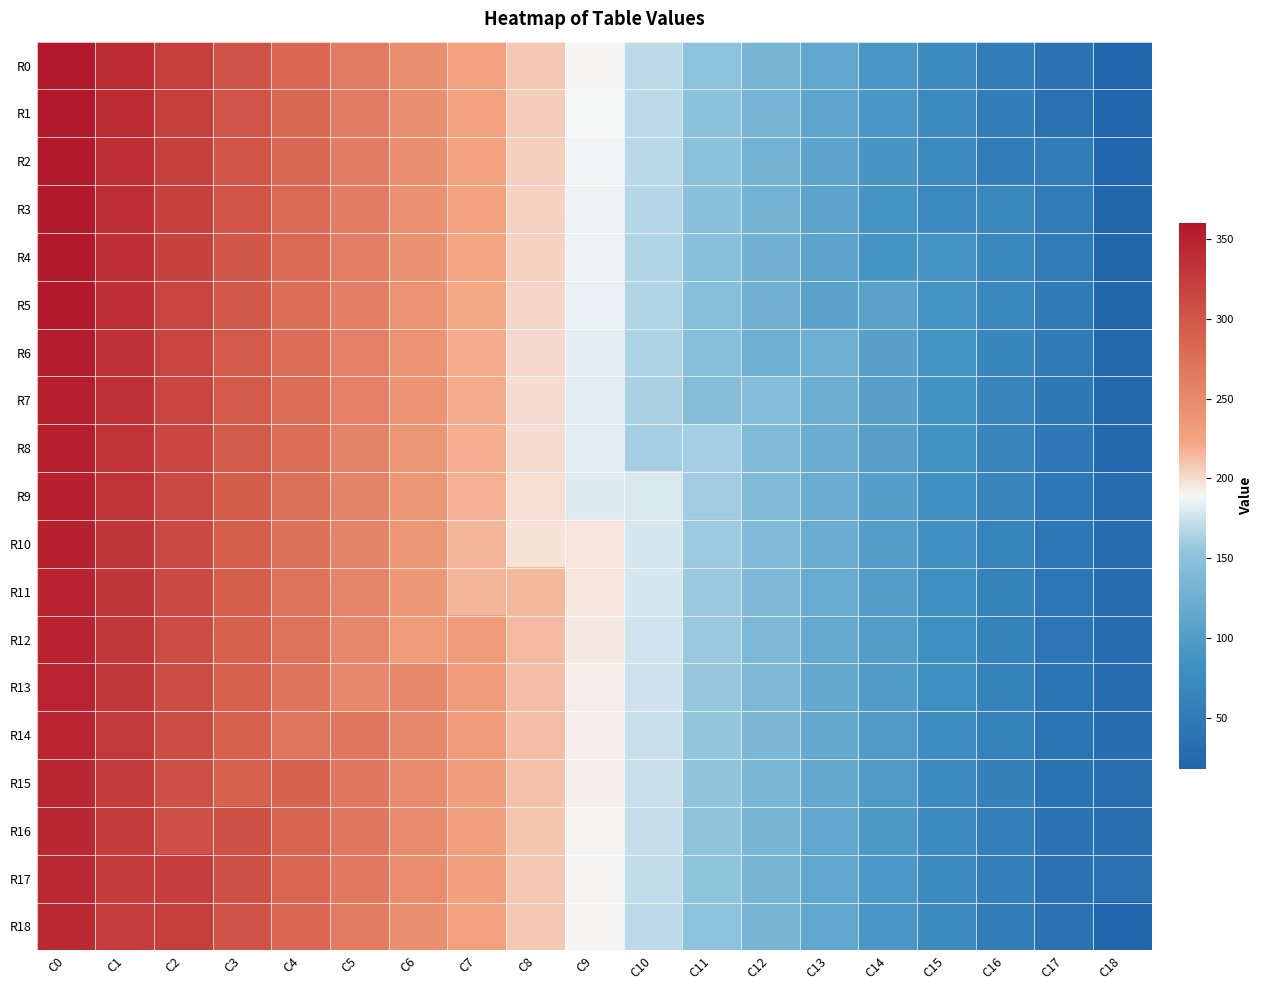

Reading left to right, transcribe all the data shown in this chart.

R0: C0=360	C1=341	C2=322	C3=303	C4=284	C5=265	C6=246	C7=227	C8=208	C9=189	C10=170	C11=151	C12=132	C13=113	C14=94	C15=75	C16=56	C17=37	C18=18
R1: C0=359	C1=340	C2=321	C3=302	C4=283	C5=264	C6=245	C7=226	C8=207	C9=188	C10=169	C11=150	C12=131	C13=112	C14=93	C15=74	C16=55	C17=36	C18=19
R2: C0=358	C1=339	C2=320	C3=301	C4=282	C5=263	C6=244	C7=225	C8=206	C9=187	C10=168	C11=149	C12=130	C13=111	C14=92	C15=73	C16=54	C17=53	C18=20
R3: C0=357	C1=338	C2=319	C3=300	C4=281	C5=262	C6=243	C7=224	C8=205	C9=186	C10=167	C11=148	C12=129	C13=110	C14=91	C15=72	C16=71	C17=52	C18=21
R4: C0=356	C1=337	C2=318	C3=299	C4=280	C5=261	C6=242	C7=223	C8=204	C9=185	C10=166	C11=147	C12=128	C13=109	C14=90	C15=89	C16=70	C17=51	C18=22
R5: C0=355	C1=336	C2=317	C3=298	C4=279	C5=260	C6=241	C7=222	C8=203	C9=184	C10=165	C11=146	C12=127	C13=108	C14=107	C15=88	C16=69	C17=50	C18=23
R6: C0=354	C1=335	C2=316	C3=297	C4=278	C5=259	C6=240	C7=221	C8=202	C9=183	C10=164	C11=145	C12=126	C13=125	C14=106	C15=87	C16=68	C17=49	C18=24
R7: C0=353	C1=334	C2=315	C3=296	C4=277	C5=258	C6=239	C7=220	C8=201	C9=182	C10=163	C11=144	C12=143	C13=124	C14=105	C15=86	C16=67	C17=48	C18=25
R8: C0=352	C1=333	C2=314	C3=295	C4=276	C5=257	C6=238	C7=219	C8=200	C9=181	C10=162	C11=161	C12=142	C13=123	C14=104	C15=85	C16=66	C17=47	C18=26
R9: C0=351	C1=332	C2=313	C3=294	C4=275	C5=256	C6=237	C7=218	C8=199	C9=180	C10=179	C11=160	C12=141	C13=122	C14=103	C15=84	C16=65	C17=46	C18=27
R10: C0=350	C1=331	C2=312	C3=293	C4=274	C5=255	C6=236	C7=217	C8=198	C9=197	C10=178	C11=159	C12=140	C13=121	C14=102	C15=83	C16=64	C17=45	C18=28
R11: C0=349	C1=330	C2=311	C3=292	C4=273	C5=254	C6=235	C7=216	C8=215	C9=196	C10=177	C11=158	C12=139	C13=120	C14=101	C15=82	C16=63	C17=44	C18=29
R12: C0=348	C1=329	C2=310	C3=291	C4=272	C5=253	C6=234	C7=233	C8=214	C9=195	C10=176	C11=157	C12=138	C13=119	C14=100	C15=81	C16=62	C17=43	C18=30
R13: C0=347	C1=328	C2=309	C3=290	C4=271	C5=252	C6=251	C7=232	C8=213	C9=194	C10=175	C11=156	C12=137	C13=118	C14=99	C15=80	C16=61	C17=42	C18=31
R14: C0=346	C1=327	C2=308	C3=289	C4=270	C5=269	C6=250	C7=231	C8=212	C9=193	C10=174	C11=155	C12=136	C13=117	C14=98	C15=79	C16=60	C17=41	C18=32
R15: C0=345	C1=326	C2=307	C3=288	C4=287	C5=268	C6=249	C7=230	C8=211	C9=192	C10=173	C11=154	C12=135	C13=116	C14=97	C15=78	C16=59	C17=40	C18=33
R16: C0=344	C1=325	C2=306	C3=305	C4=286	C5=267	C6=248	C7=229	C8=210	C9=191	C10=172	C11=153	C12=134	C13=115	C14=96	C15=77	C16=58	C17=39	C18=34
R17: C0=343	C1=324	C2=323	C3=304	C4=285	C5=266	C6=247	C7=228	C8=209	C9=190	C10=171	C11=152	C12=133	C13=114	C14=95	C15=76	C16=57	C17=38	C18=35
R18: C0=342	C1=323	C2=322	C3=303	C4=284	C5=265	C6=246	C7=227	C8=208	C9=189	C10=170	C11=151	C12=132	C13=113	C14=94	C15=75	C16=56	C17=37	C18=18